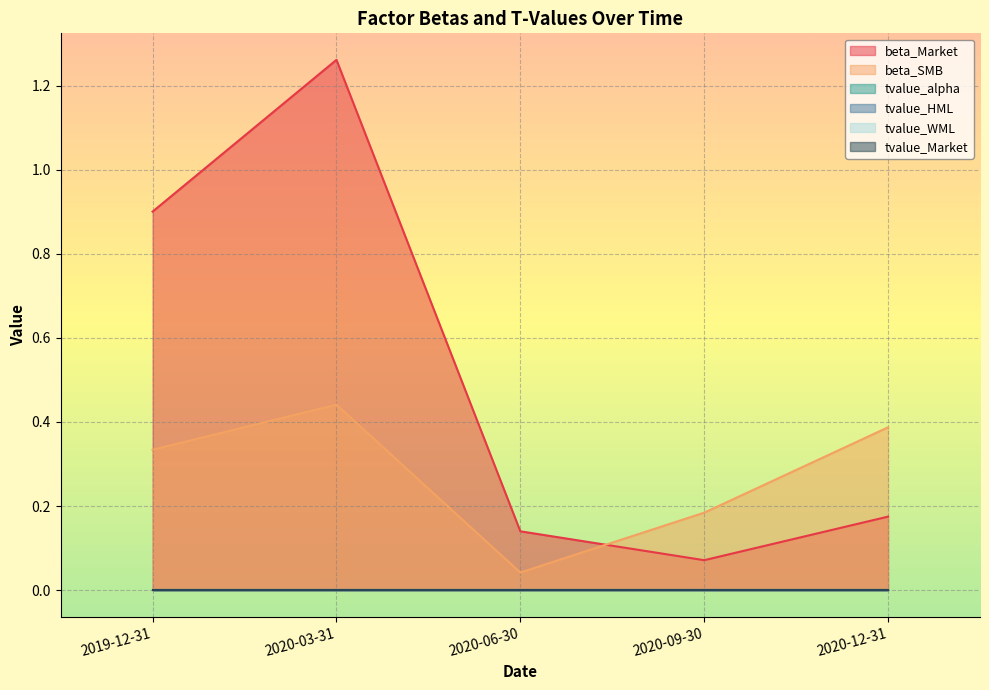

The value of tvalue_HML at 2020-03-31 is -0.0. True or false?

True